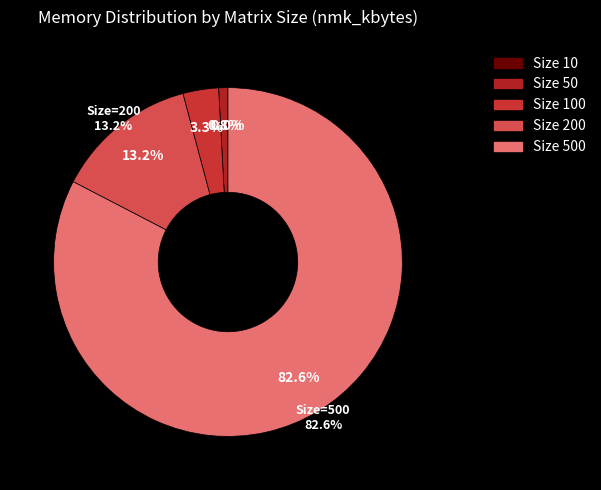

What percentage is the 50 slice, to the nearest percent?

1%